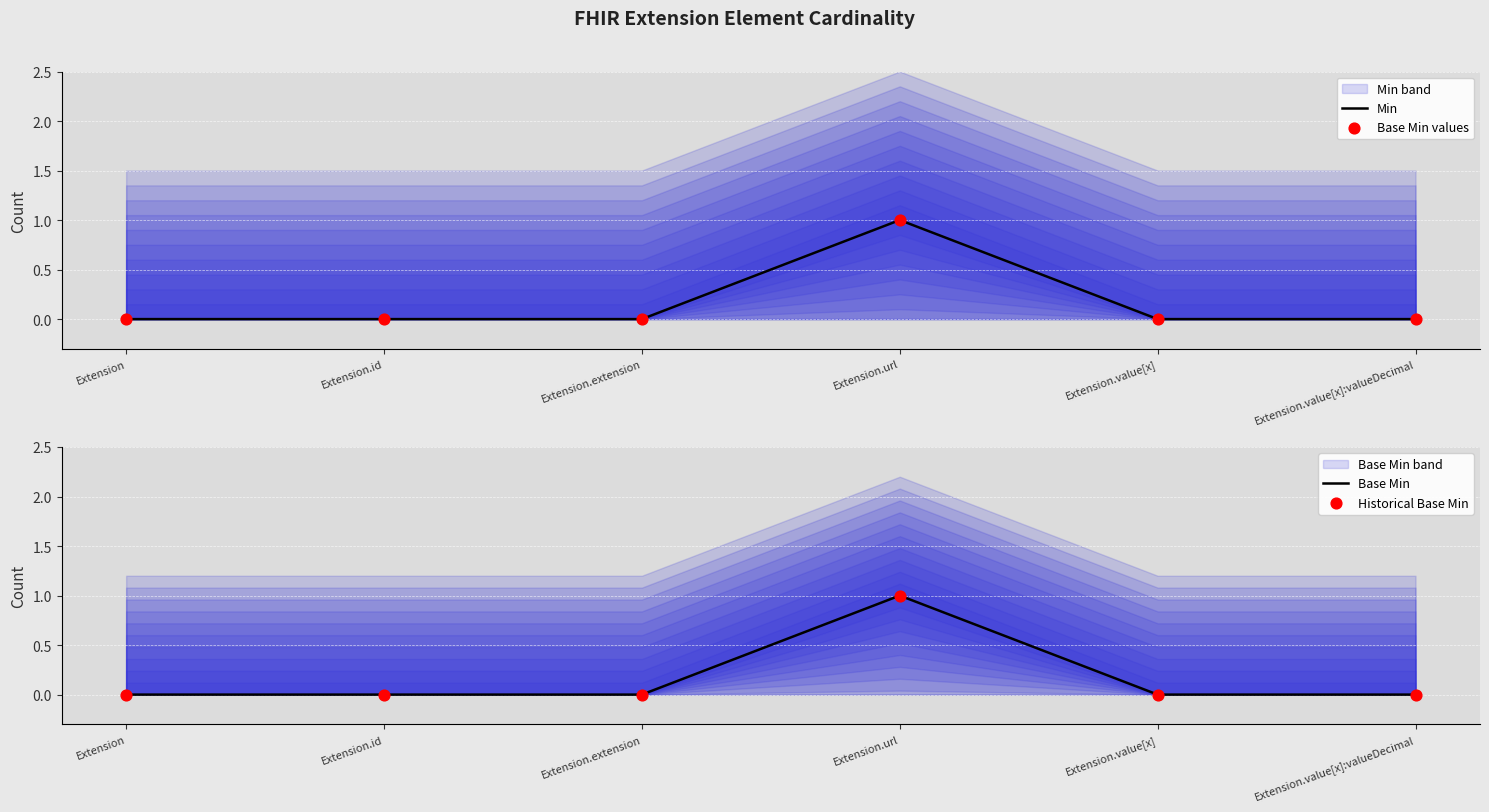

The Min series shows 0 at Extension.url. True or false?

False